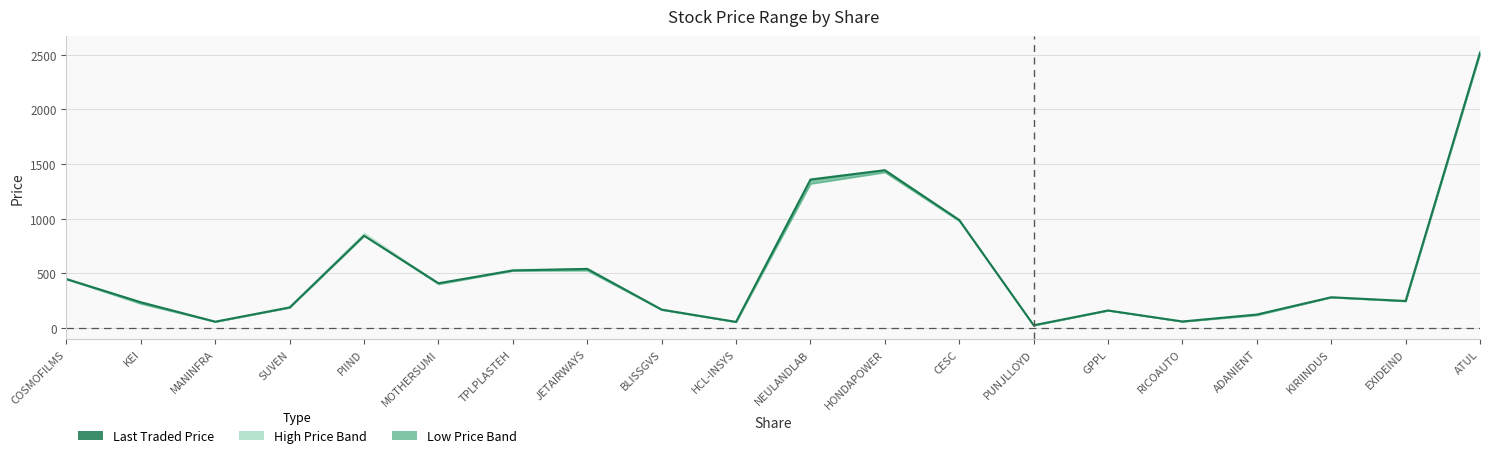

Reading right to left, what are all the values shown in this chart?

2517.5	247.0	281.0	122.8	59.5	159.9	24.8	987.6	1443.0	1357.2	55.7	168.1	540.5	526.1	409.2	844.0	187.7	57.7	235.1	446.9